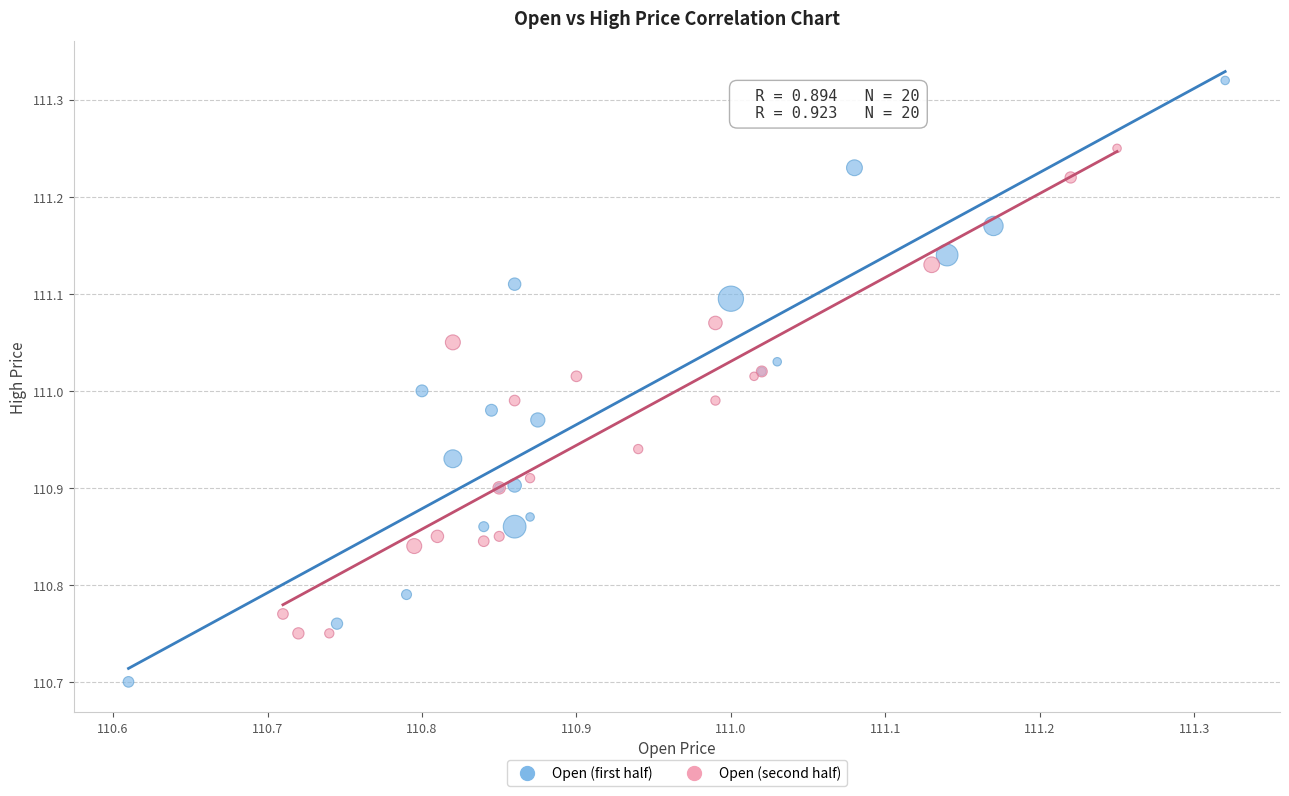

What are all the series names shown in the legend?

Open (first half), Open (second half)